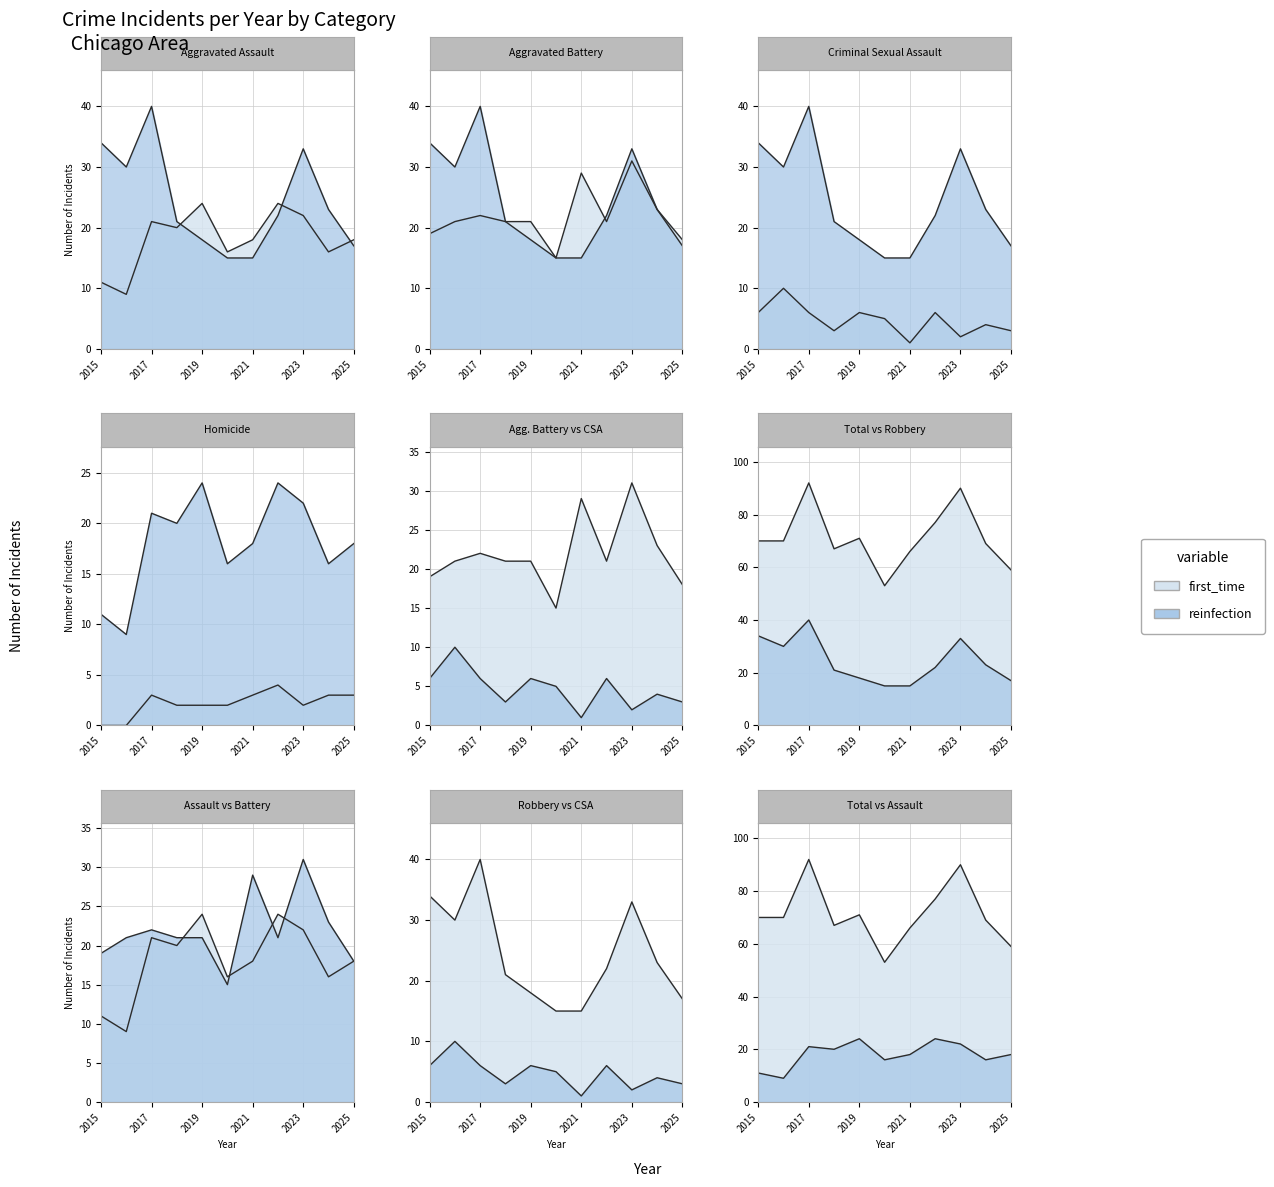

Read the Aggravated Battery value at 2023.

31